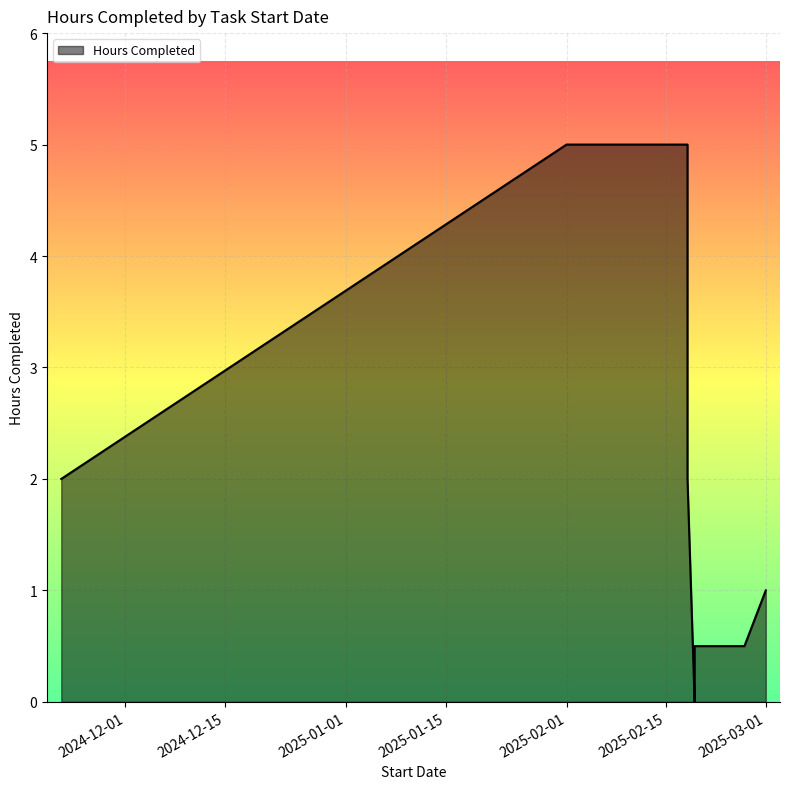

At which label is the value closest to 2?

2024-12-01